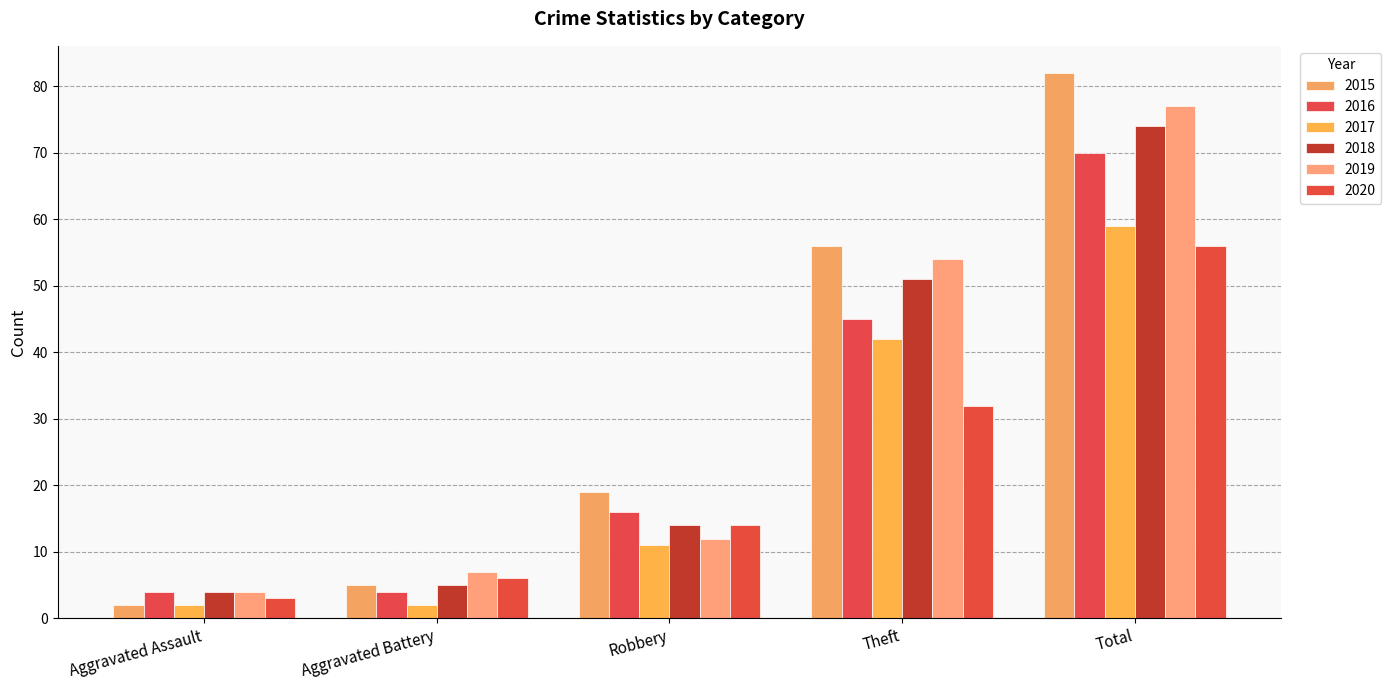

Reading left to right, what are all the values shown in this chart?

2015: 2	5	19	56	82
2016: 4	4	16	45	70
2017: 2	2	11	42	59
2018: 4	5	14	51	74
2019: 4	7	12	54	77
2020: 3	6	14	32	56